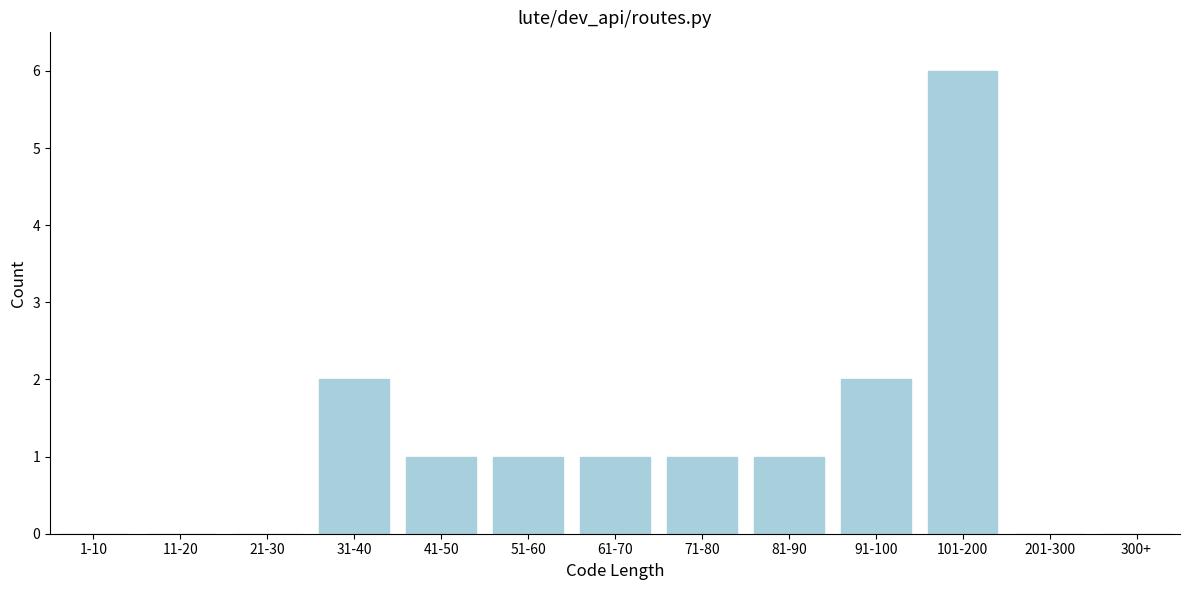

Reading left to right, list all the values displayed in this chart.

1-10=0	11-20=0	21-30=0	31-40=2	41-50=1	51-60=1	61-70=1	71-80=1	81-90=1	91-100=2	101-200=6	201-300=0	300+=0